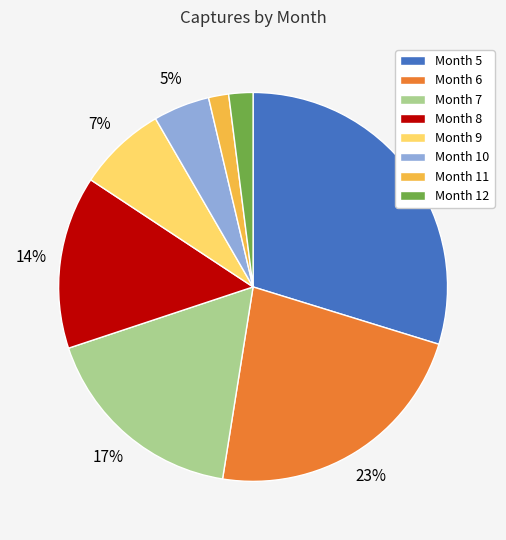

How many slices are in this pie chart?

8